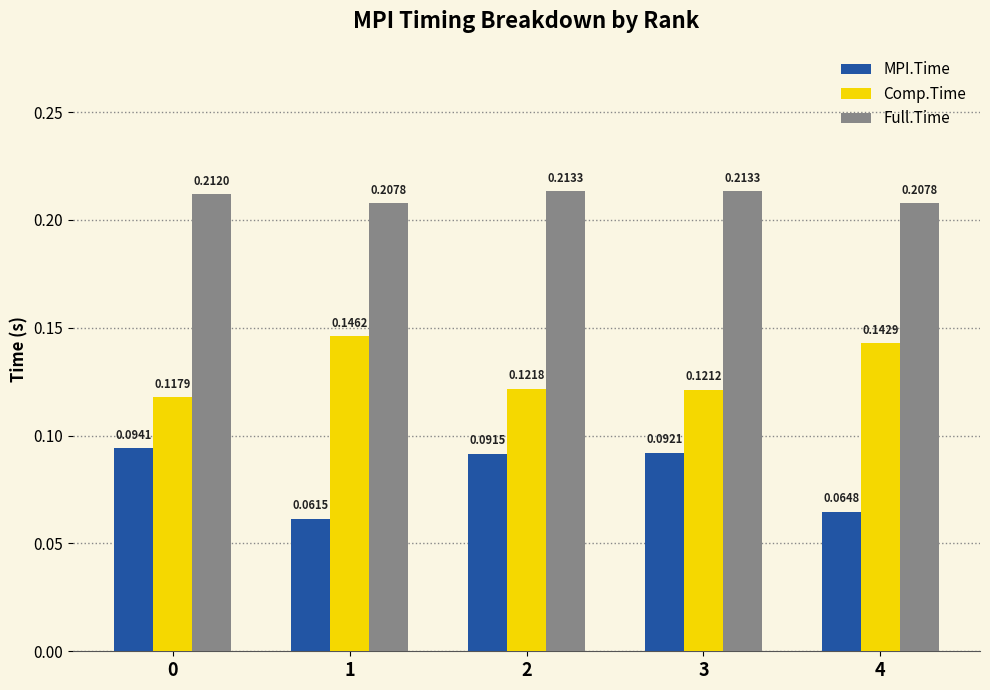

Which series has the widest spread of values?

MPI.Time